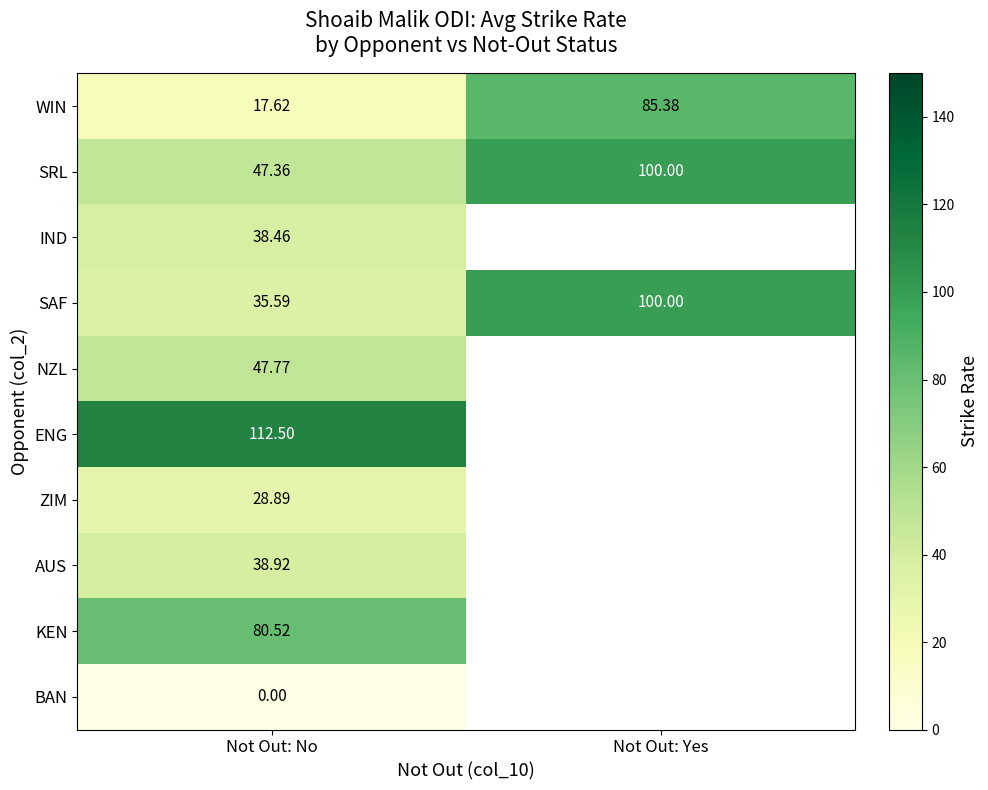

What is the sum of the SAF values at Not Out: Yes and Not Out: No?

135.6